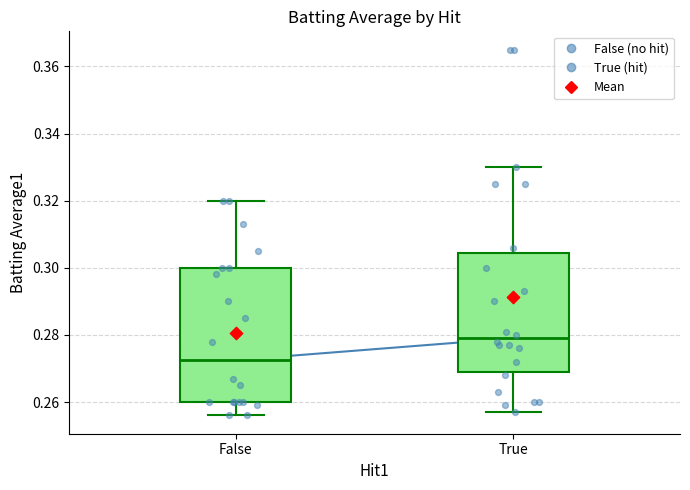

Comparing the boxes themselves (not the whiskers), which one is the tallest?

False